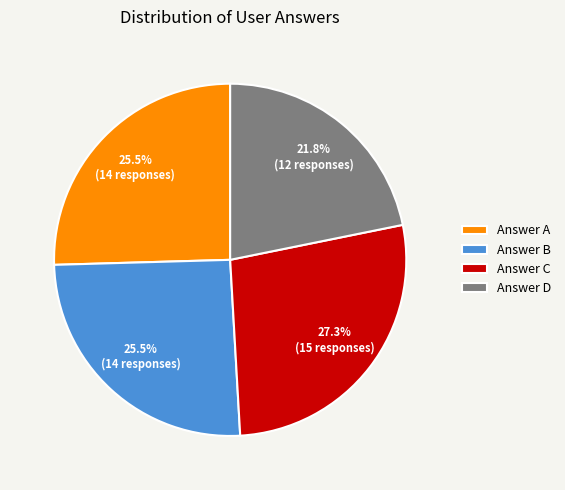

Which category has the biggest portion of the pie?

Answer C